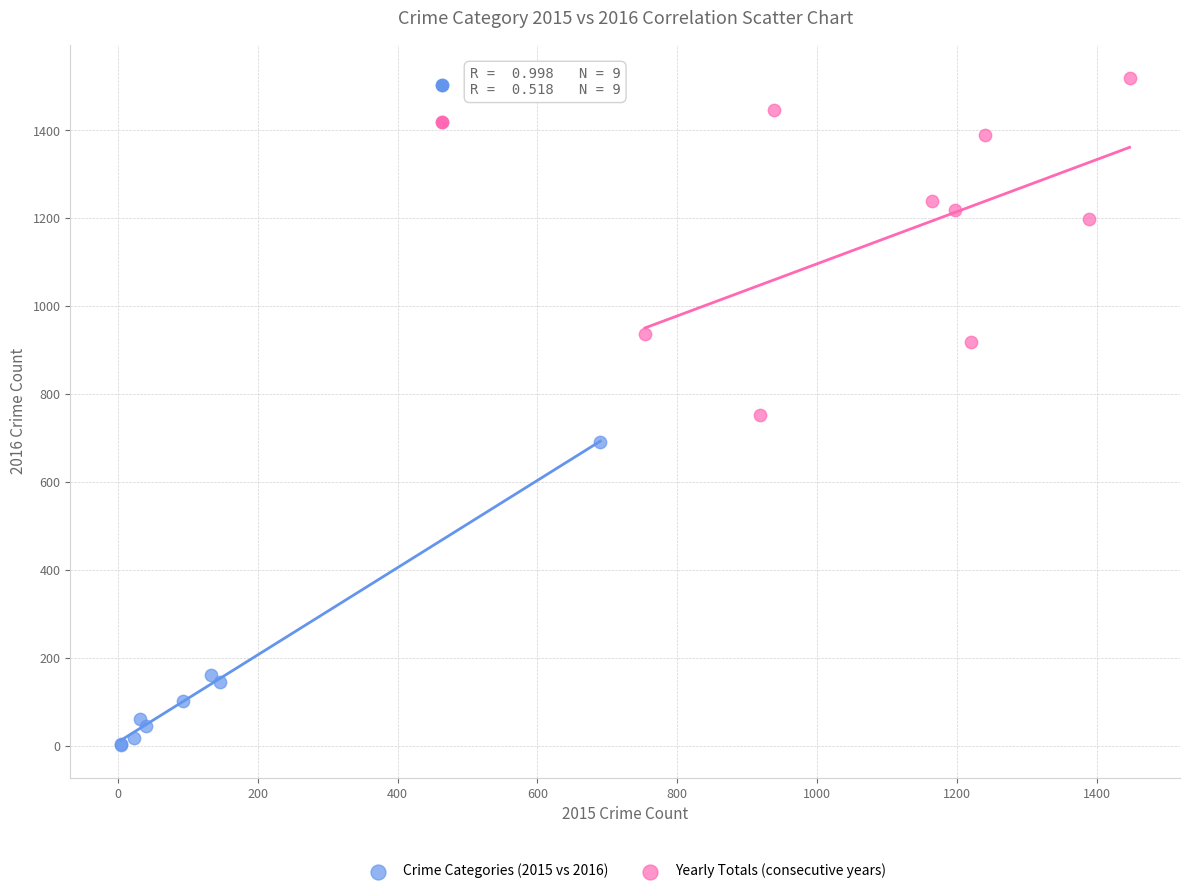

Which series contains the highest Y value?

Yearly Totals (consecutive years)